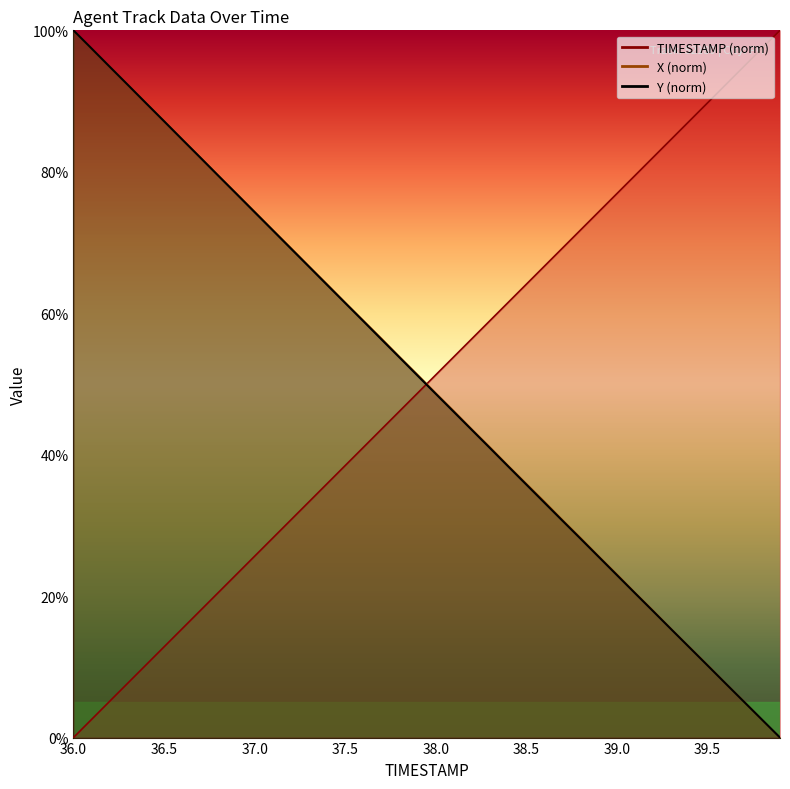

At 36.9, list the series in order from smallest to largest.

TIMESTAMP, Y, X